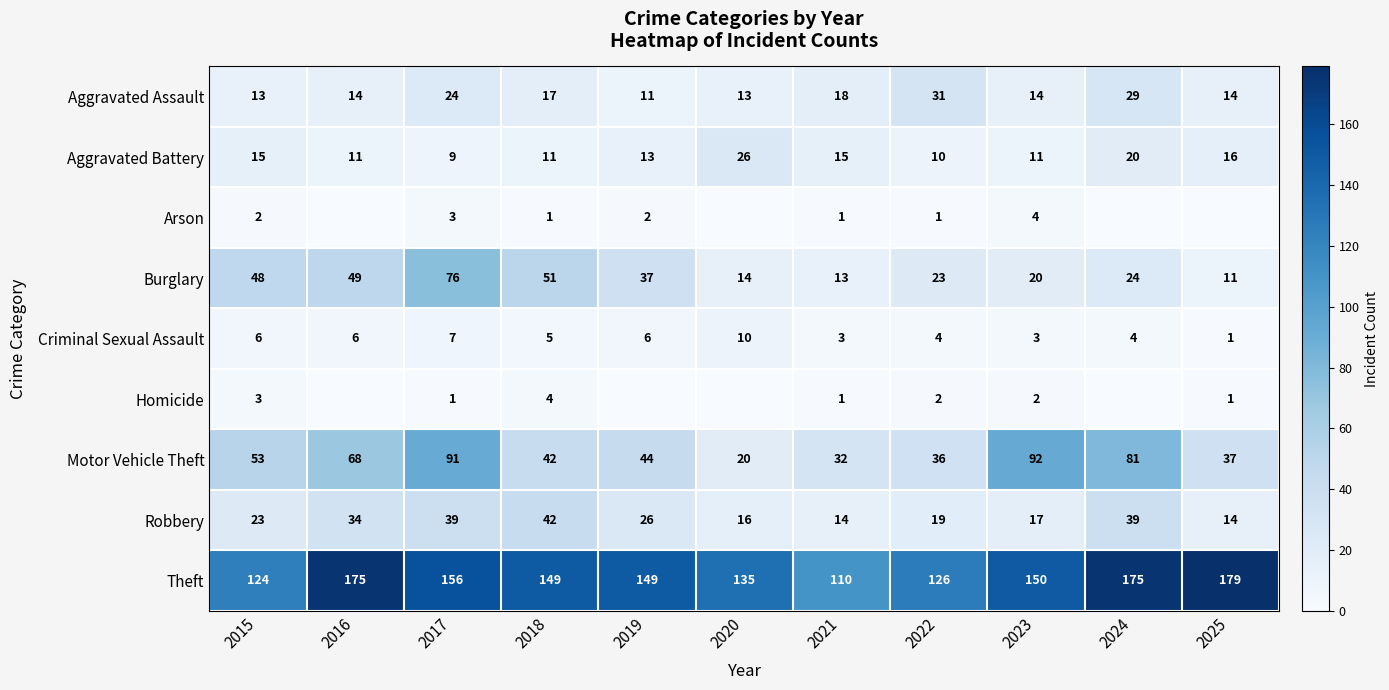

At which label does Criminal Sexual Assault first exceed 5?

2015